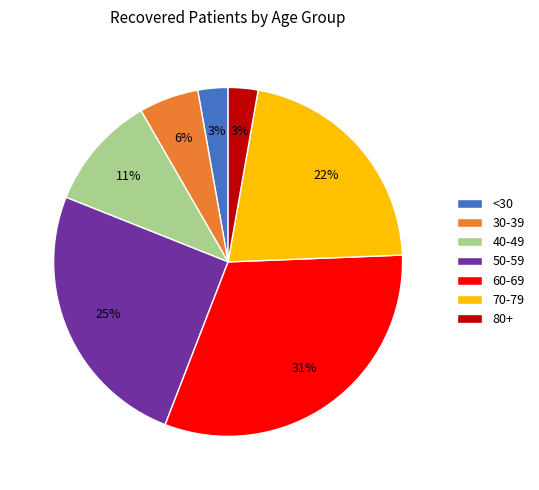

Is it true that 70-79 is 22% of the pie?

True